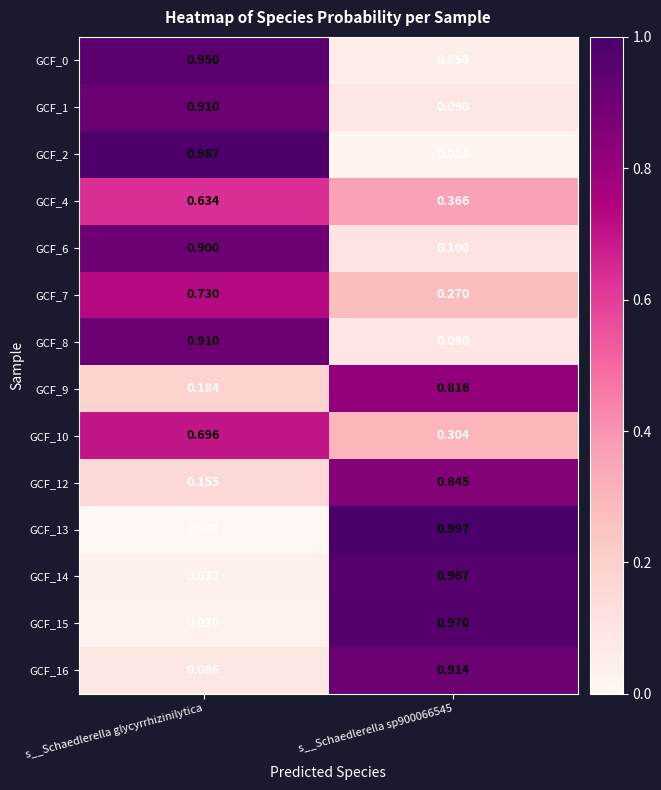

Which series has the largest range (max minus min)?

GCF_13